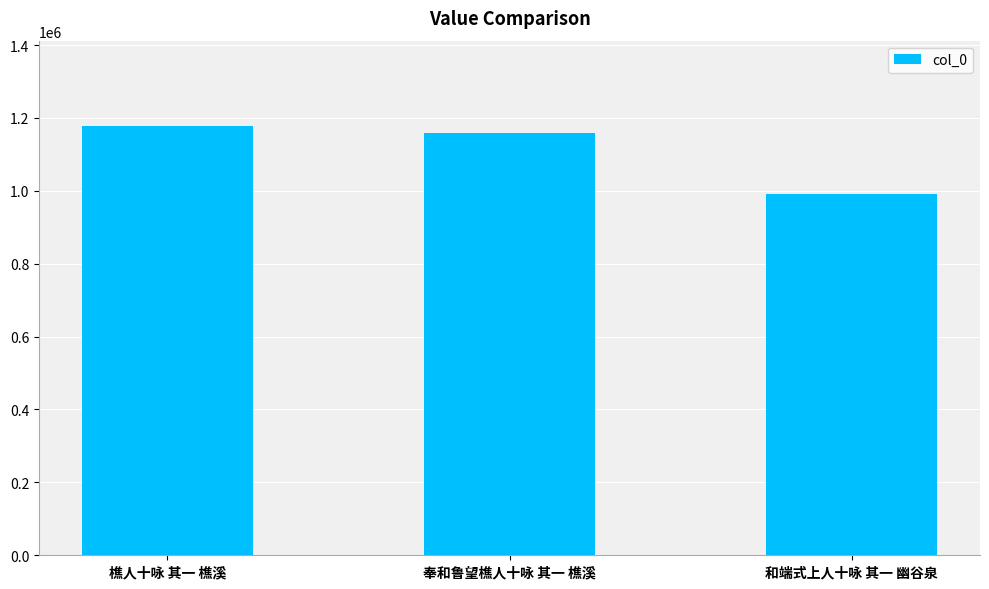

What is the average value?

1109110